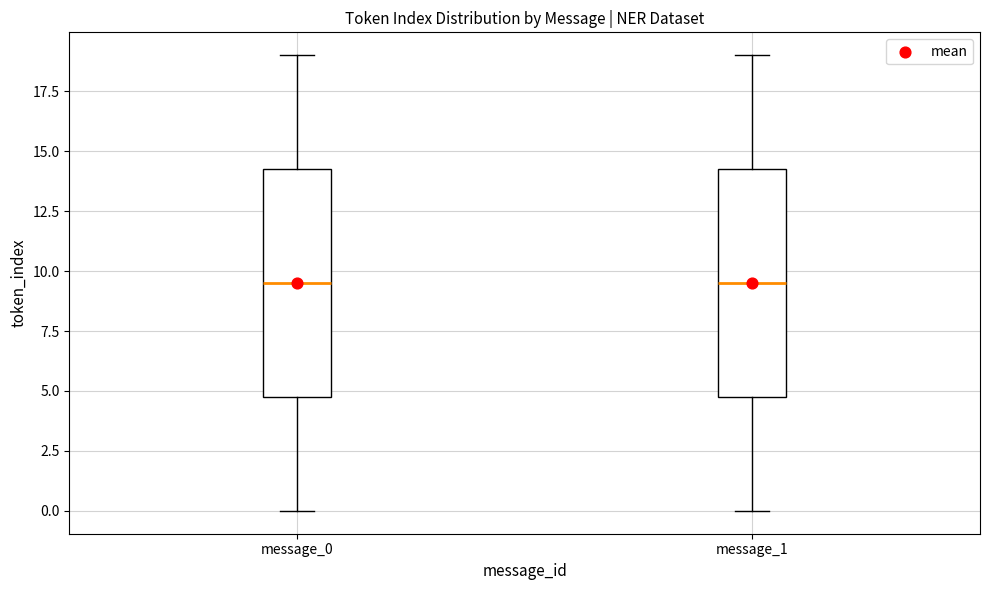

Reading left to right, read every box against the y-axis: the position of its median line, the range the box covers, and the ends of its whiskers. The values are not printed on the chart, so give them approximately, as read against the axis.

message_0: median 9.5, box 5.0 to 14.5, whiskers 0.0 to 19.0
message_1: median 9.5, box 5.0 to 14.5, whiskers 0.0 to 19.0